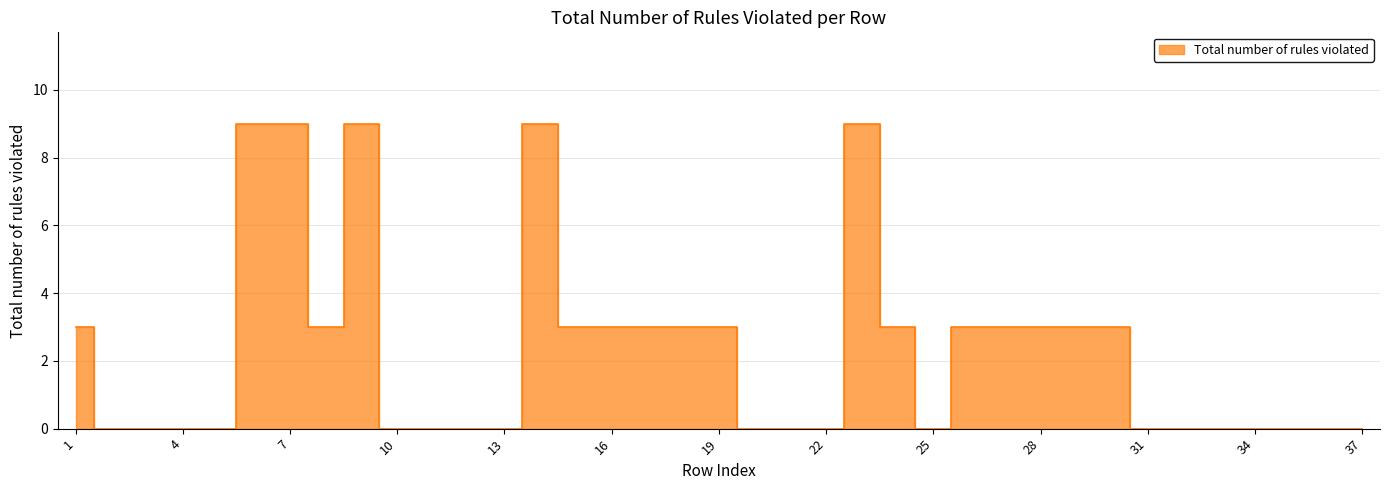

What is the value of the 24th point from the left?

3